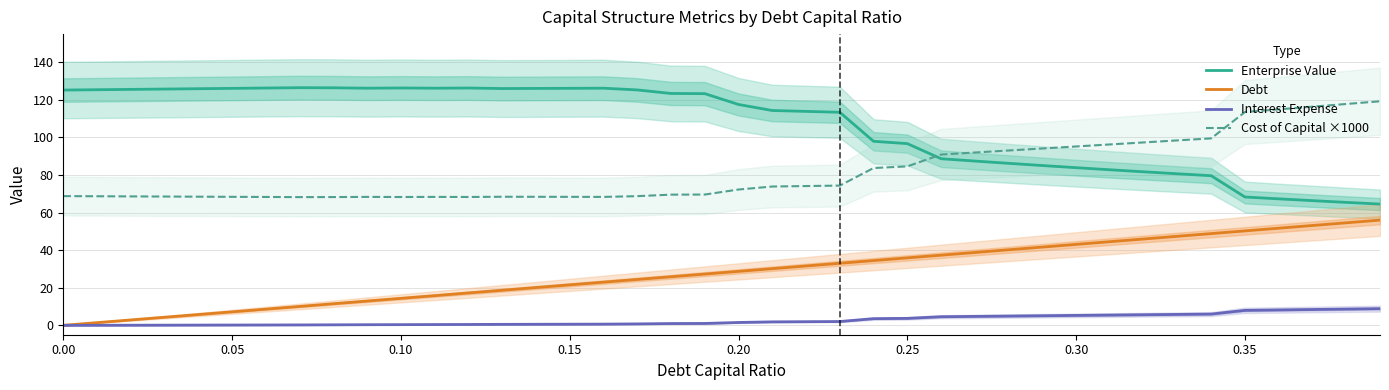

Is the value of Debt at 0.10 greater than the value of Enterprise Value at 0.00?

No